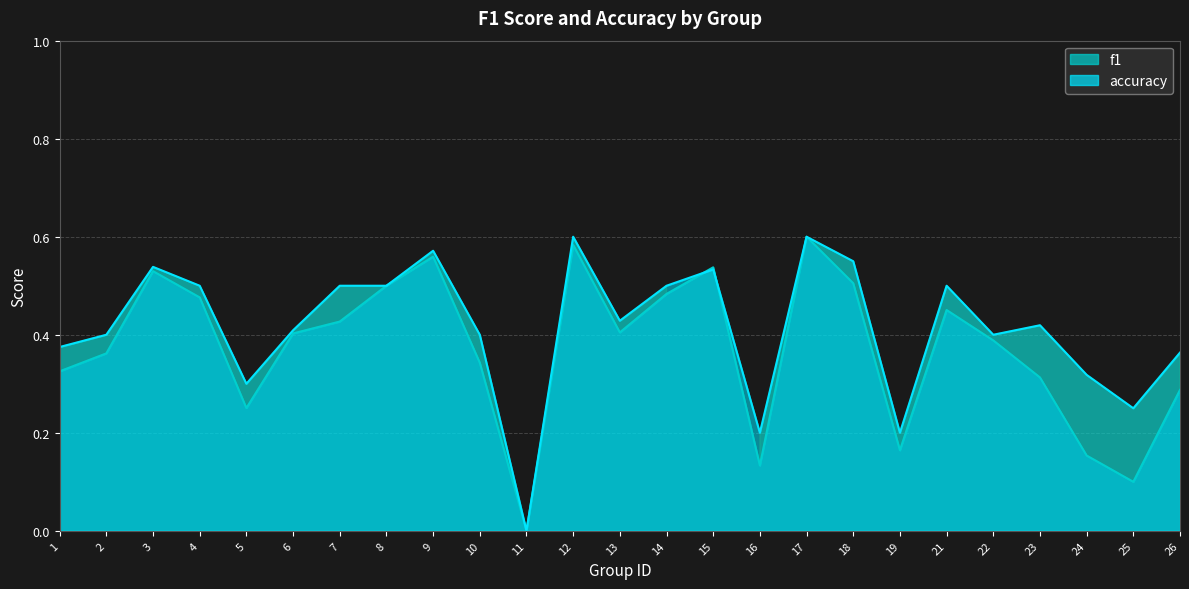

Reading right to left, what are all the values shown in this chart?

f1: 0.3	0.1	0.2	0.3	0.4	0.5	0.2	0.5	0.6	0.1	0.5	0.5	0.4	0.6	0.0	0.3	0.6	0.5	0.4	0.4	0.3	0.5	0.5	0.4	0.3
accuracy: 0.4	0.2	0.3	0.4	0.4	0.5	0.2	0.6	0.6	0.2	0.5	0.5	0.4	0.6	0.0	0.4	0.6	0.5	0.5	0.4	0.3	0.5	0.5	0.4	0.4